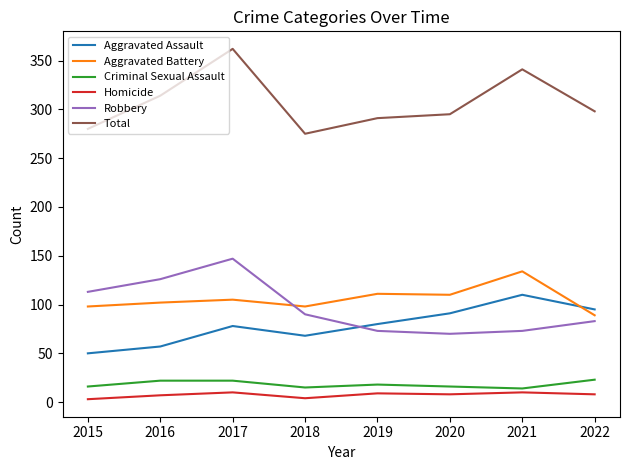

What is the maximum value shown in the chart?

362